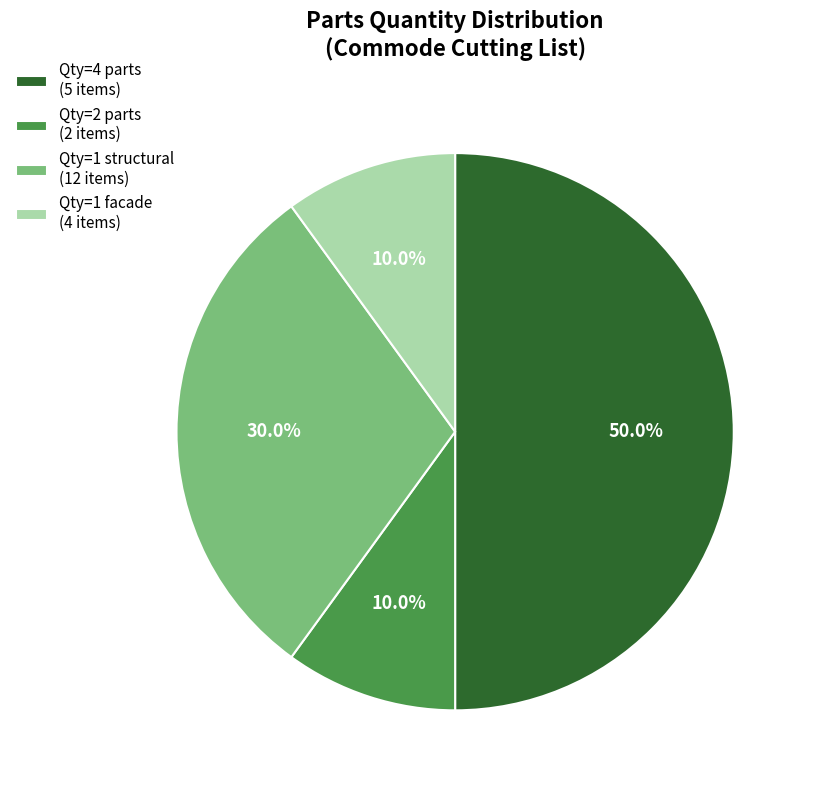

How much of the chart is everything except Qty=4 parts (5 items)?

50.0%